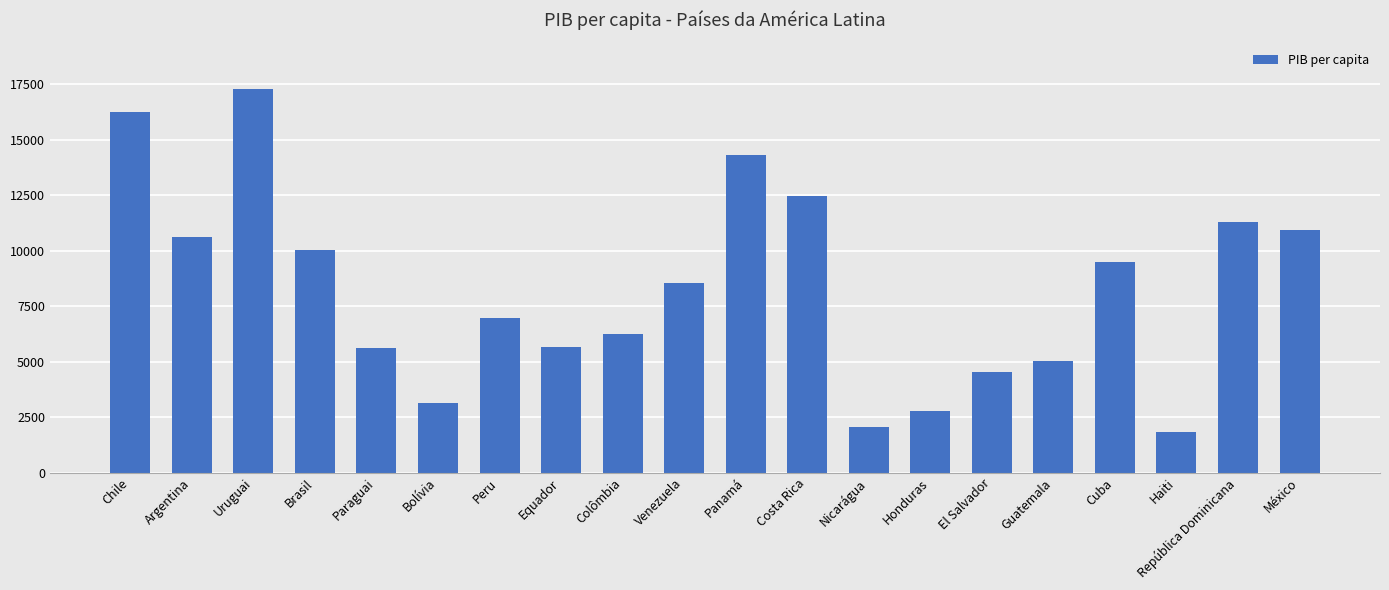

Read the value at Panamá.

14339.4